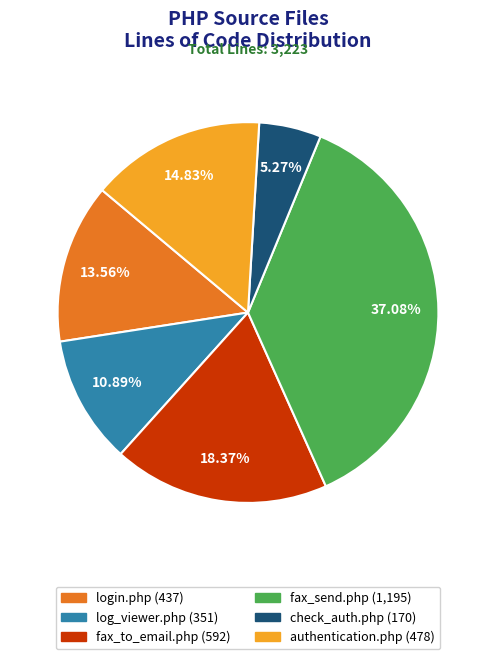

What is the total percentage of authentication.php and check_auth.php?

20.1%